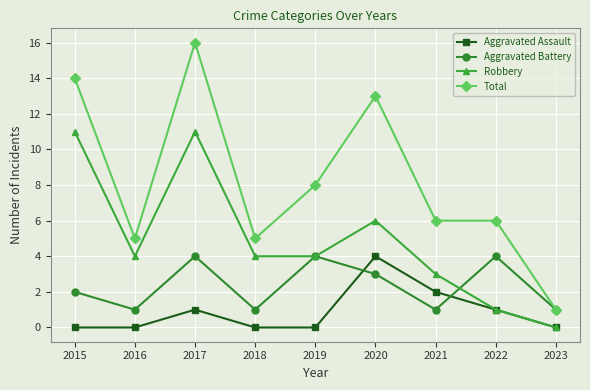

What is the greatest value displayed?

16